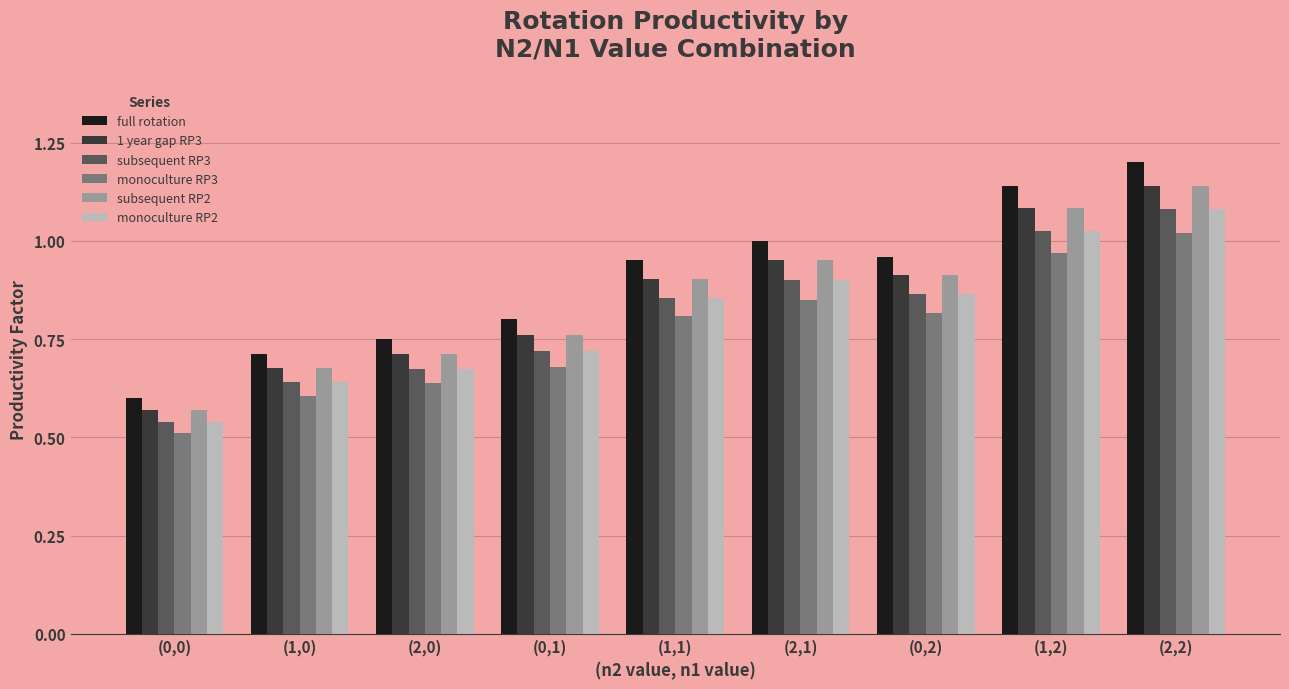

Between (1,0) and (0,1), which series saw the biggest shift?

full rotation